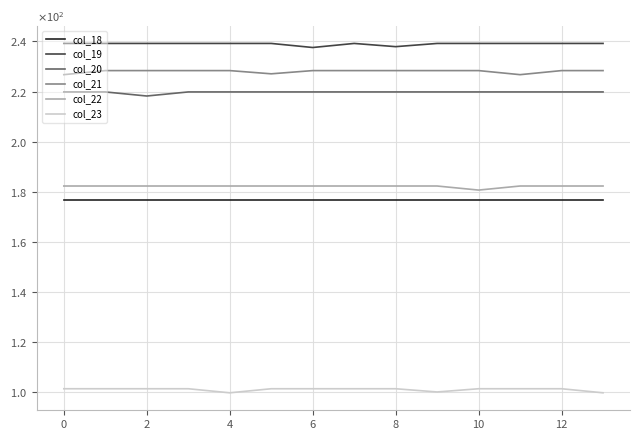

What is the difference between the maximum and second lowest values in the col_19 series?

1.3